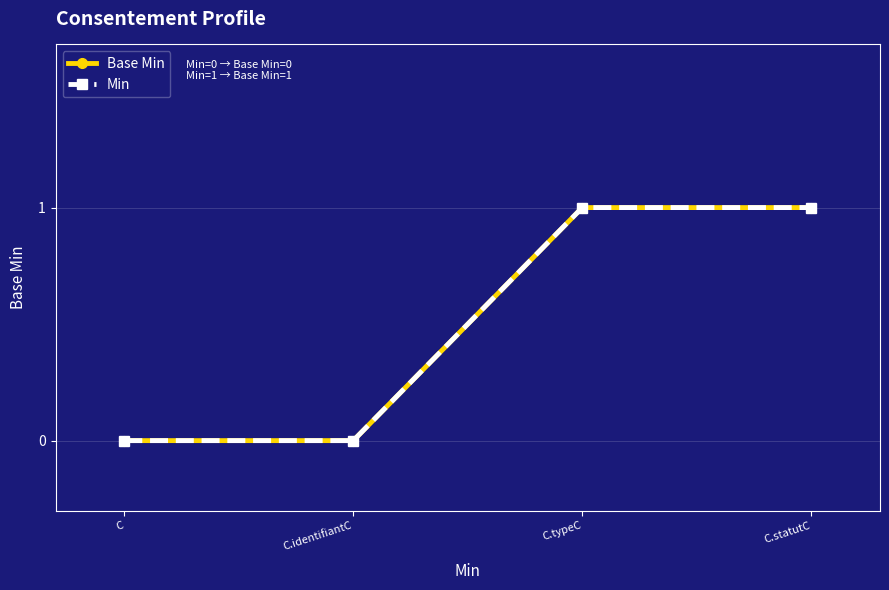

Does the chart have visible grid lines?

Yes